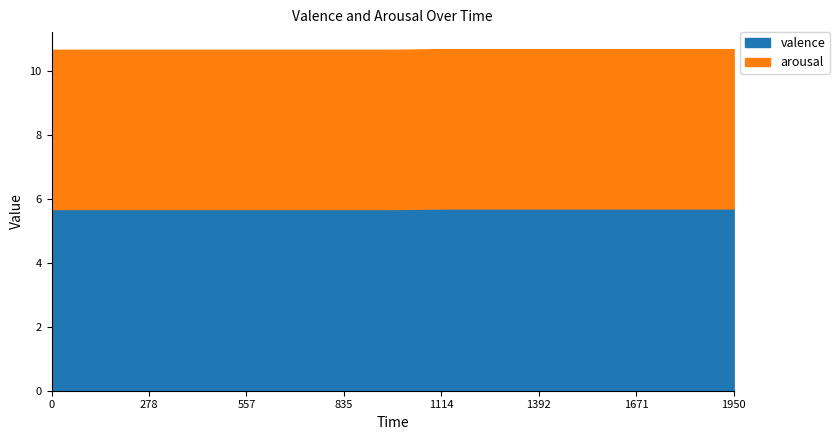

At which label does valence reach its peak?

1150